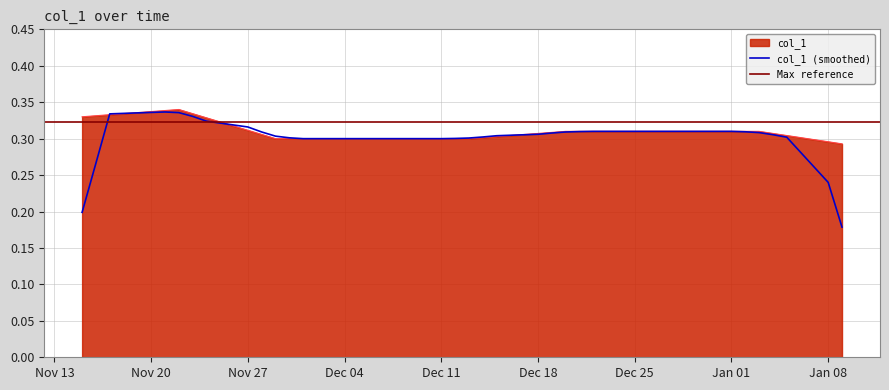

The chart shows a value of 0.2 at 2023-12-22. True or false?

False